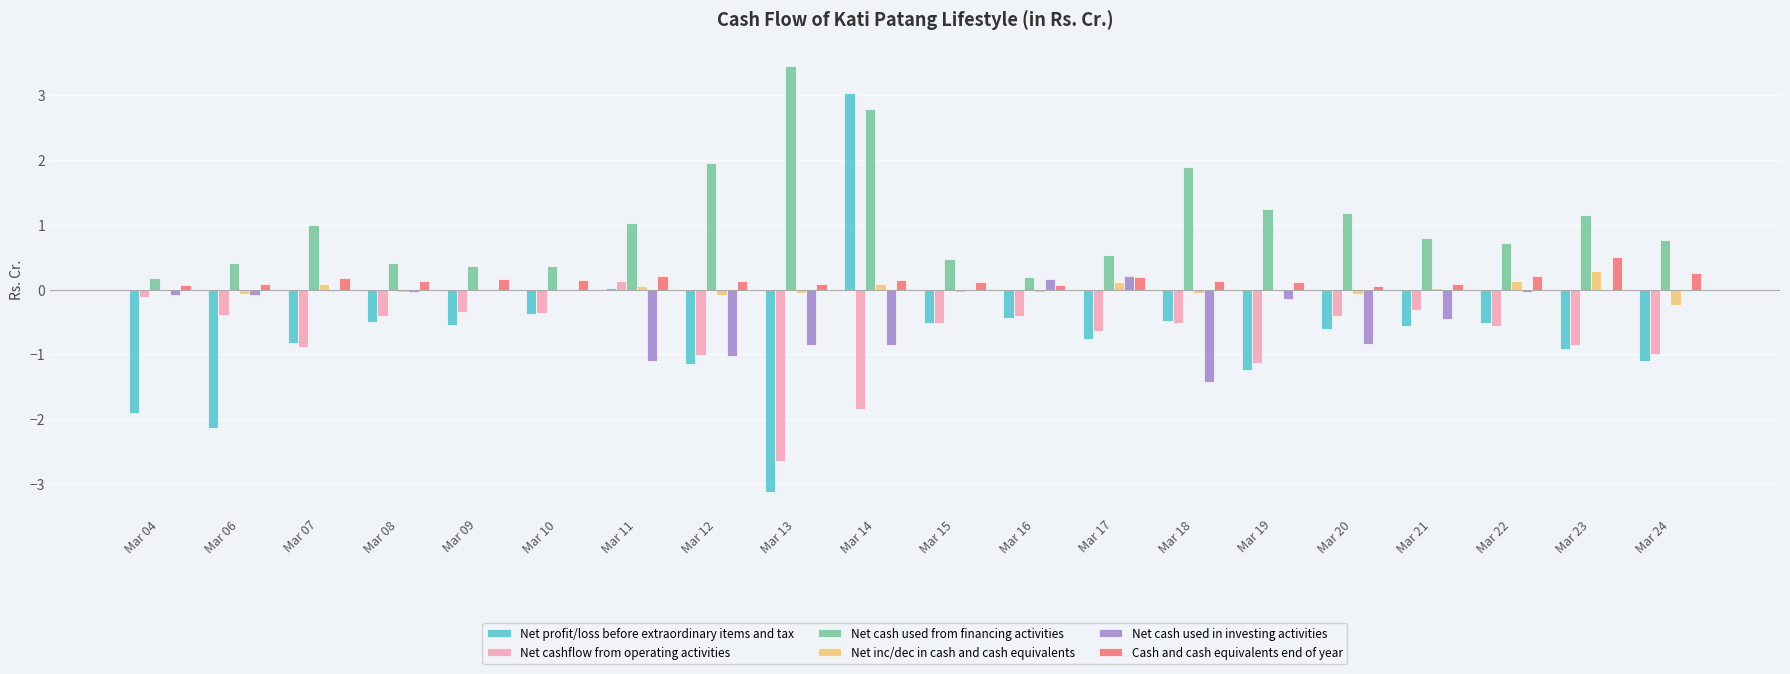

The Net cash used from financing activities series shows 1.1 at Mar 21. True or false?

False